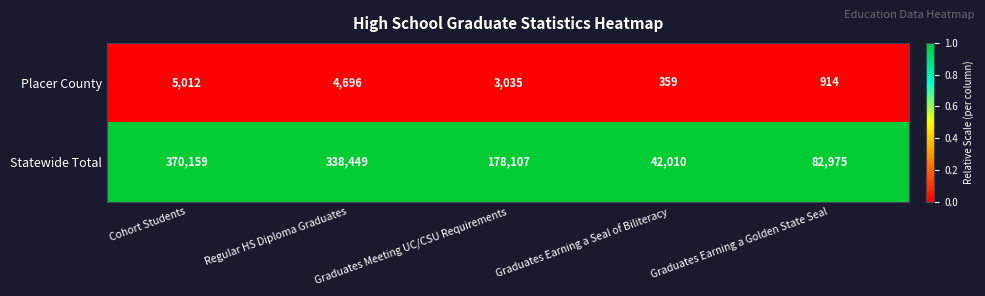

True or false: Placer County has a value of 359 at Graduates Earning a Seal of Biliteracy.

True